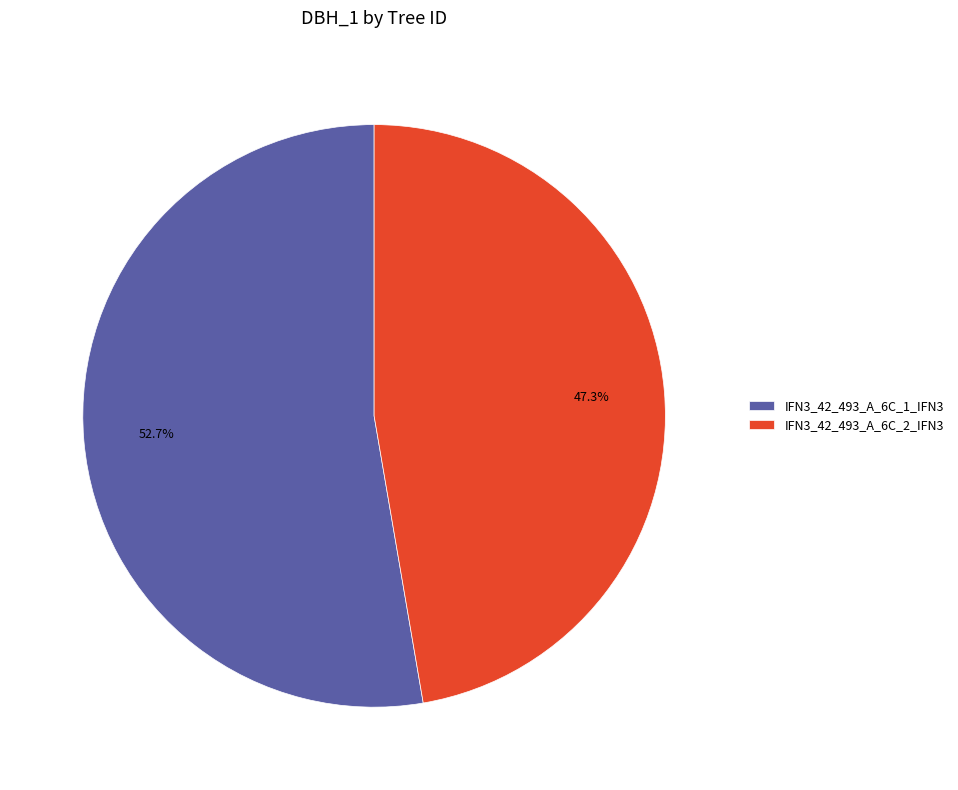

What is the ratio of the value at IFN3_42_493_A_6C_1_IFN3 to the value at IFN3_42_493_A_6C_2_IFN3?

1.1